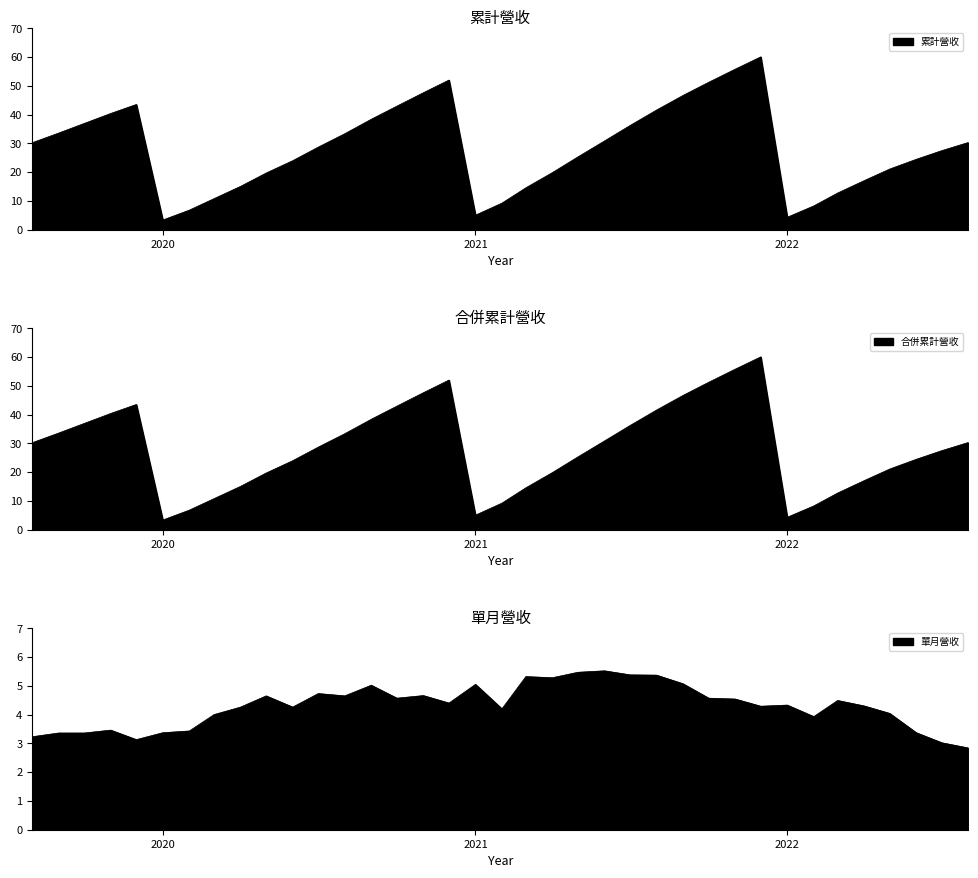

Where does the 合併累計營收 series first go above 28?

2022-08